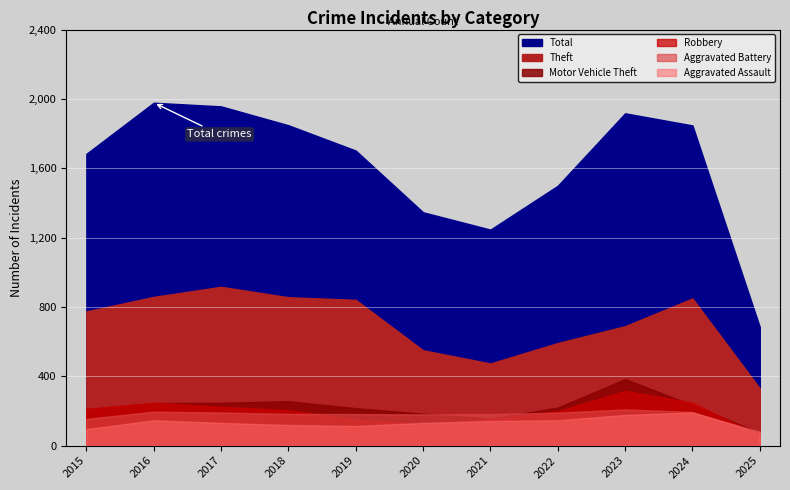

Is it true that Motor Vehicle Theft equals 247 at 2017?

True